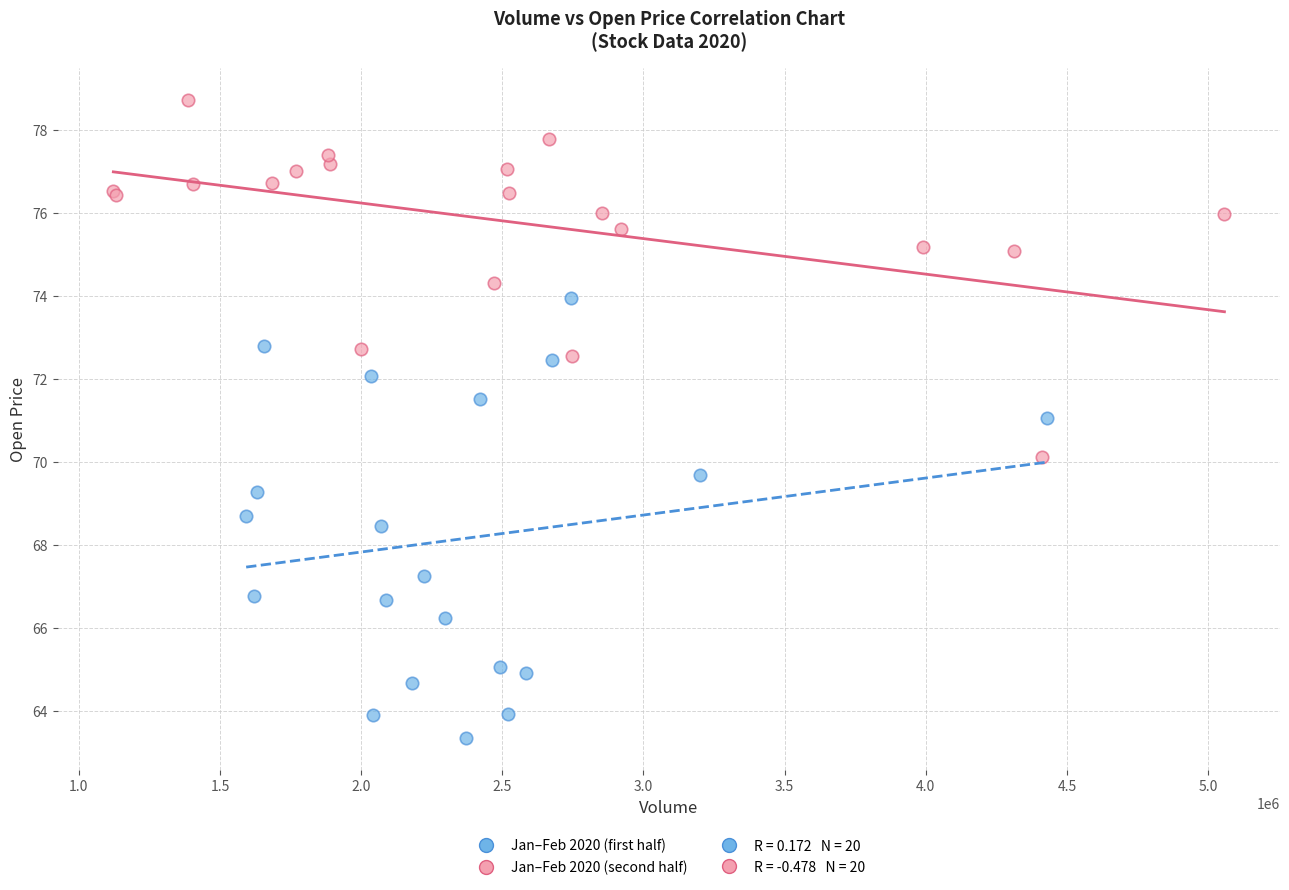

Which series has the largest Y range (max minus min)?

Jan–Feb 2020 (first half)